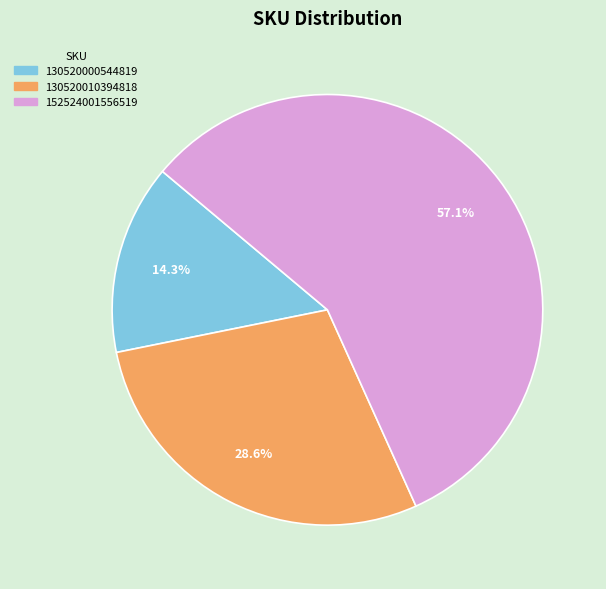

Does any single category account for the majority?

Yes